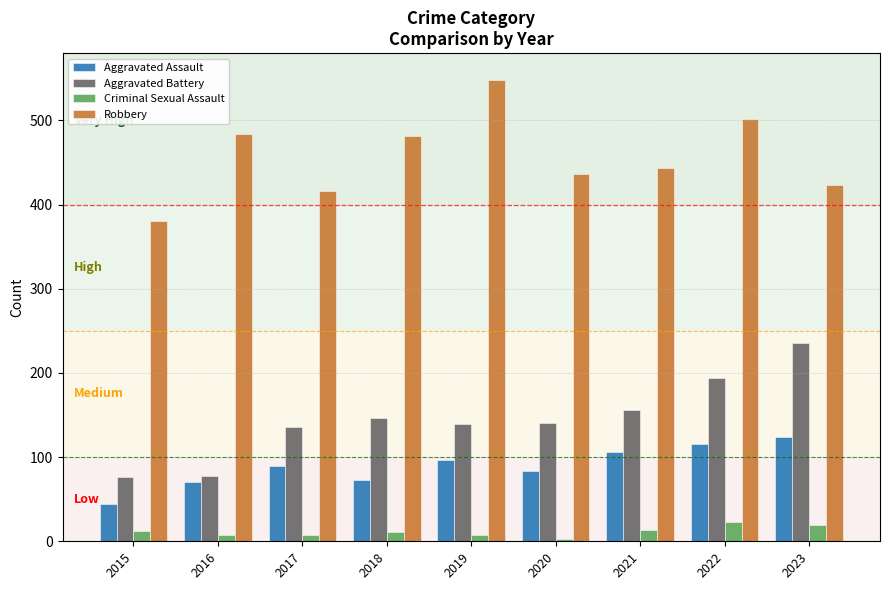

What are all the series names shown in the legend?

Aggravated Assault, Aggravated Battery, Criminal Sexual Assault, Robbery